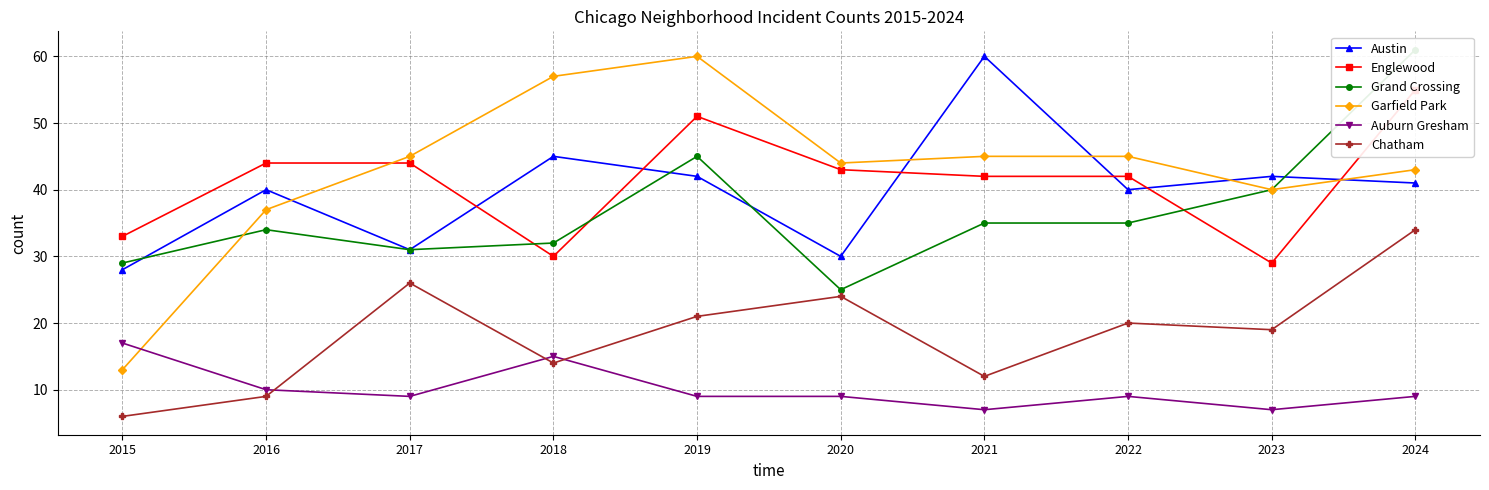

What is the difference between the highest and lowest values at 2015?

27